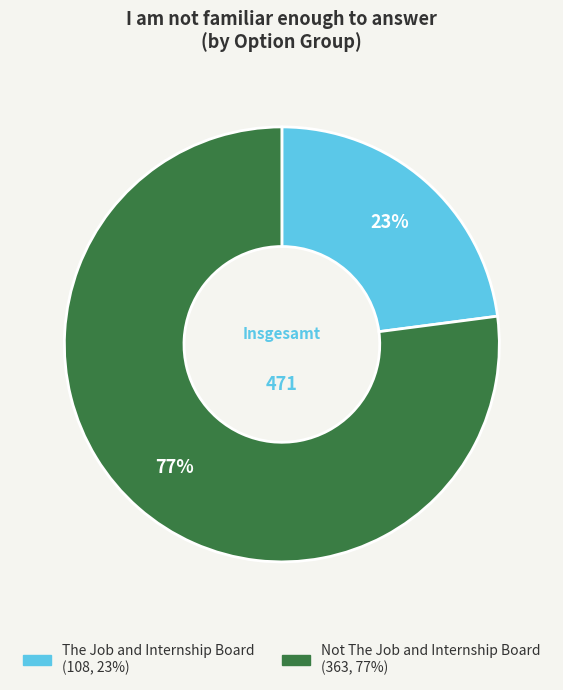

How many segments does this pie chart have?

2